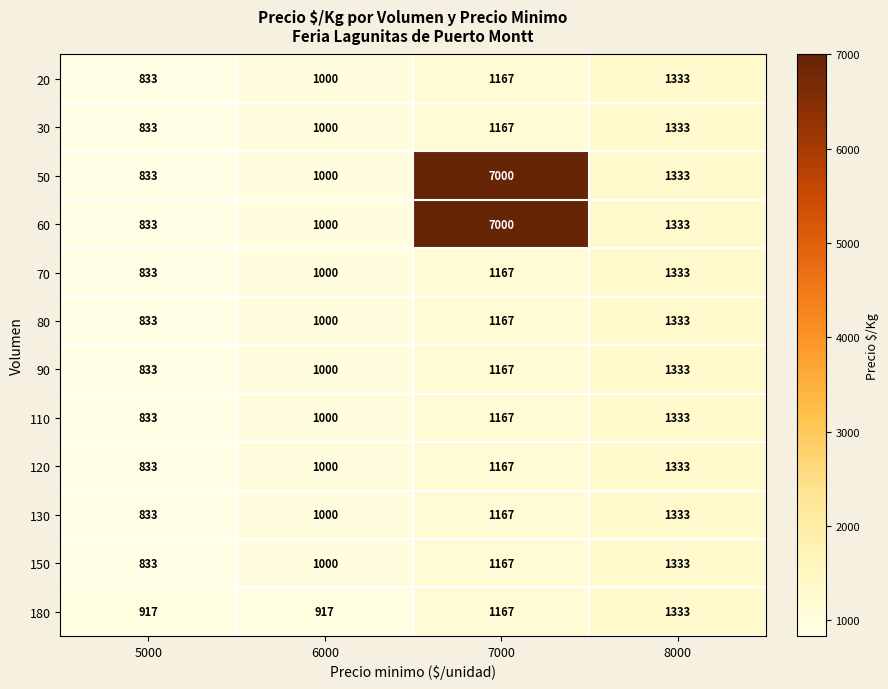

Rank the categories by 20 value from lowest to highest.

5000, 6000, 7000, 8000